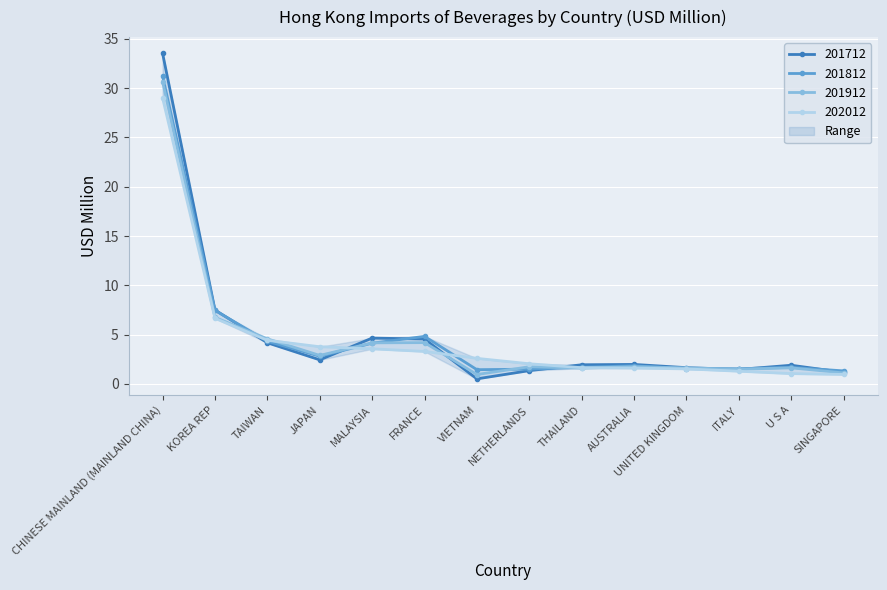

Which category has the highest value in the 202012 series?

CHINESE MAINLAND (MAINLAND CHINA)